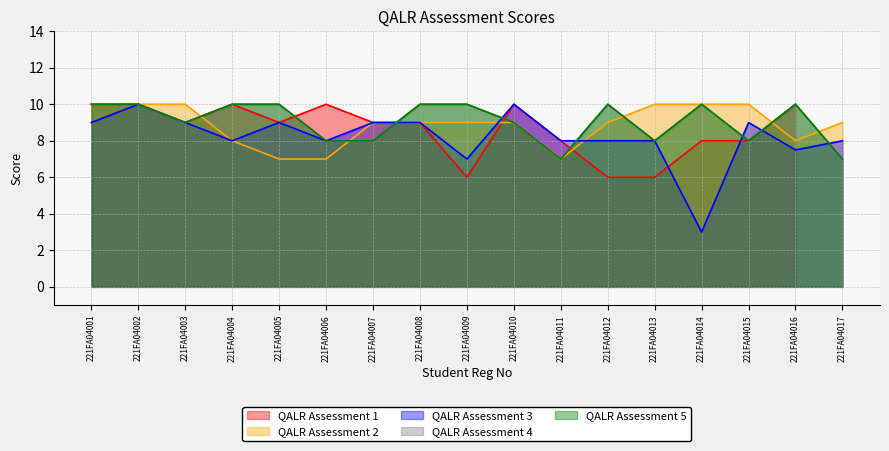

What is the smallest value displayed?

3.0